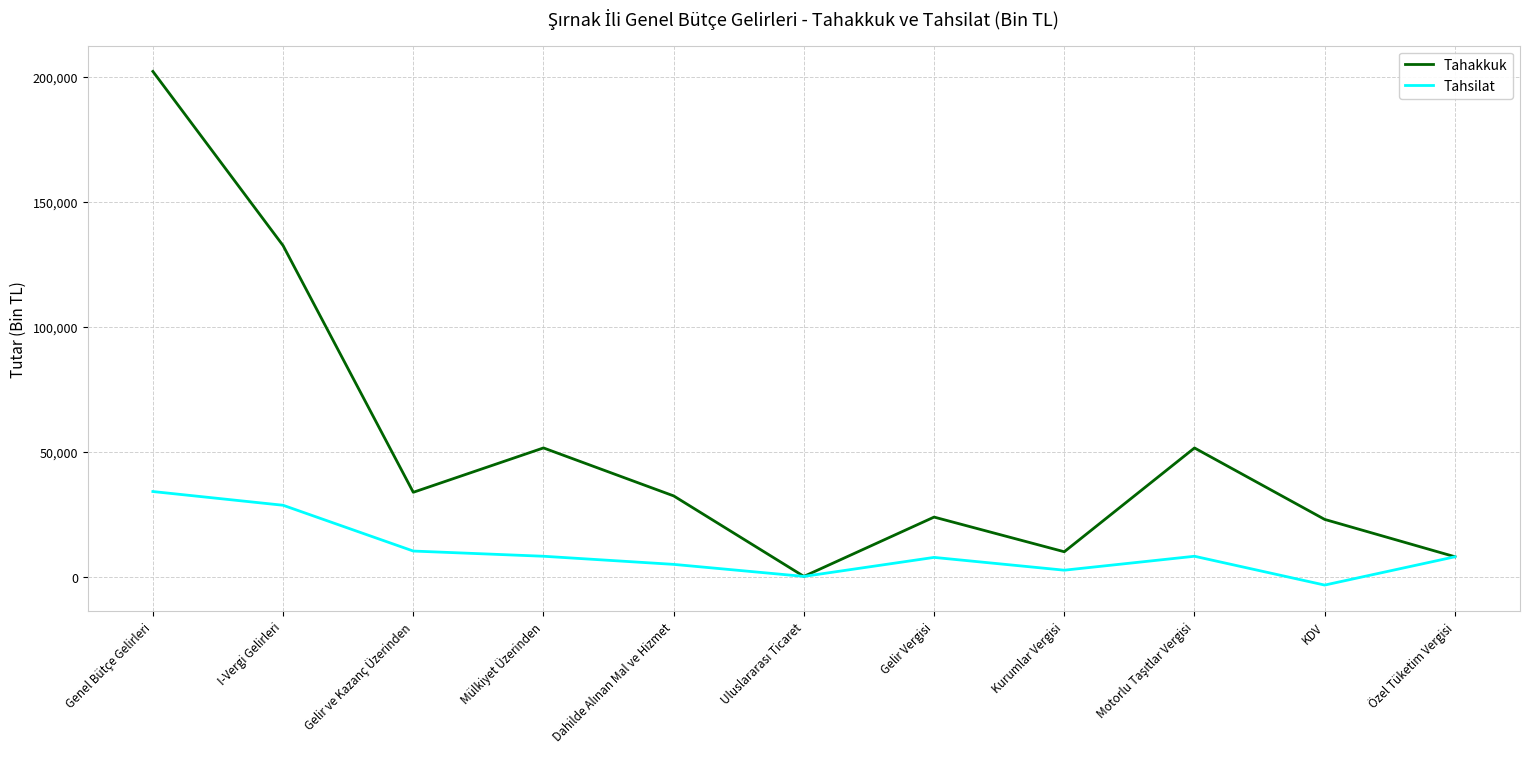

List the series in order of their overall mean, highest first.

Tahakkuk, Tahsilat